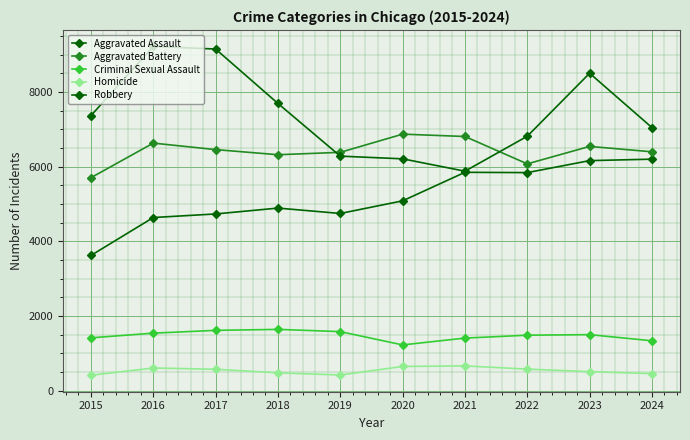

Does the chart have visible grid lines?

Yes